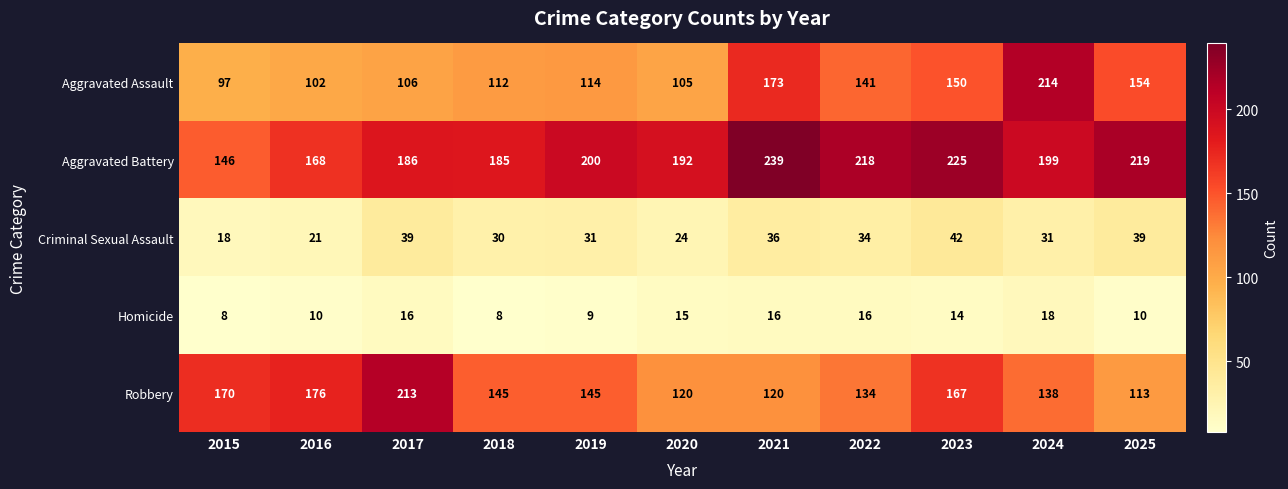

At how many categories does at least one series exceed 98?

11